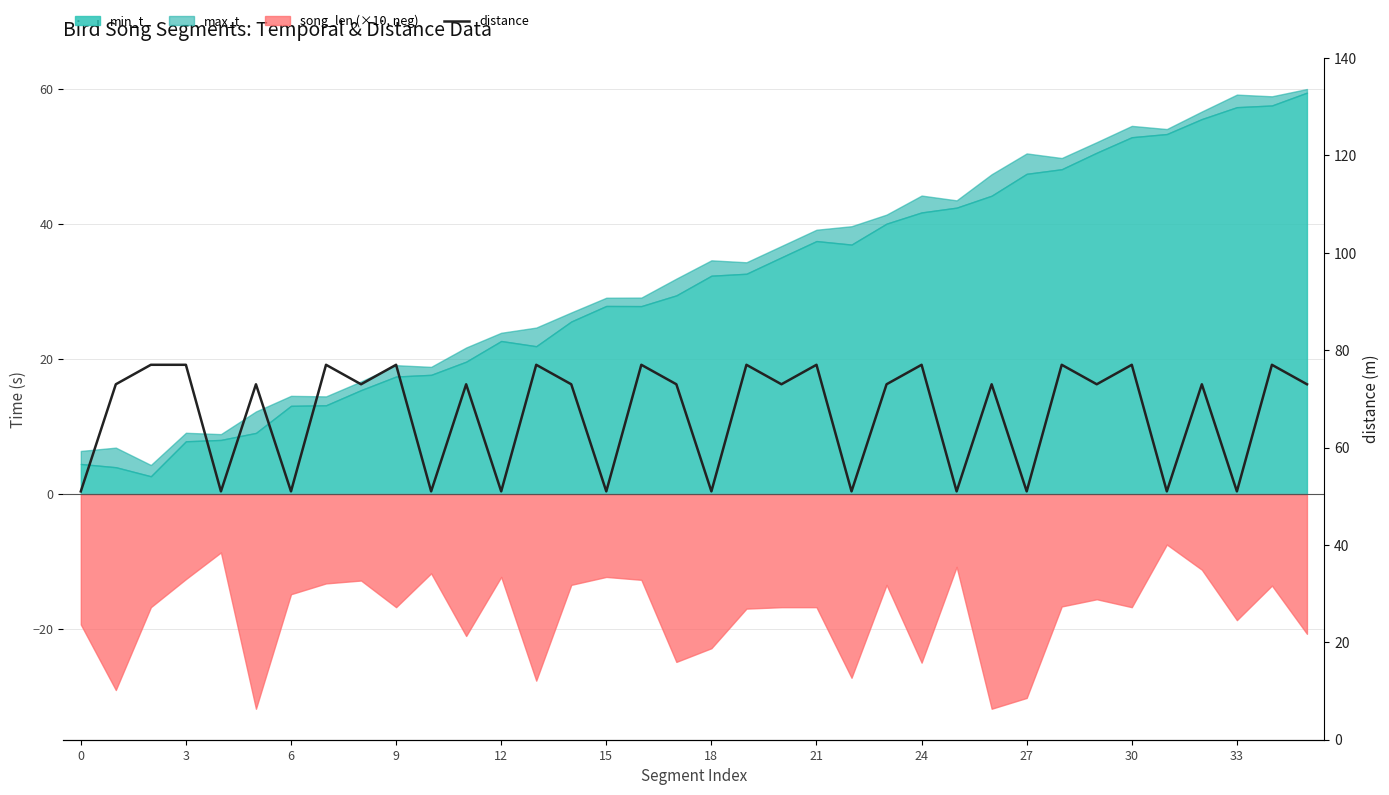

True or false: the data shows 77 at 21.

True